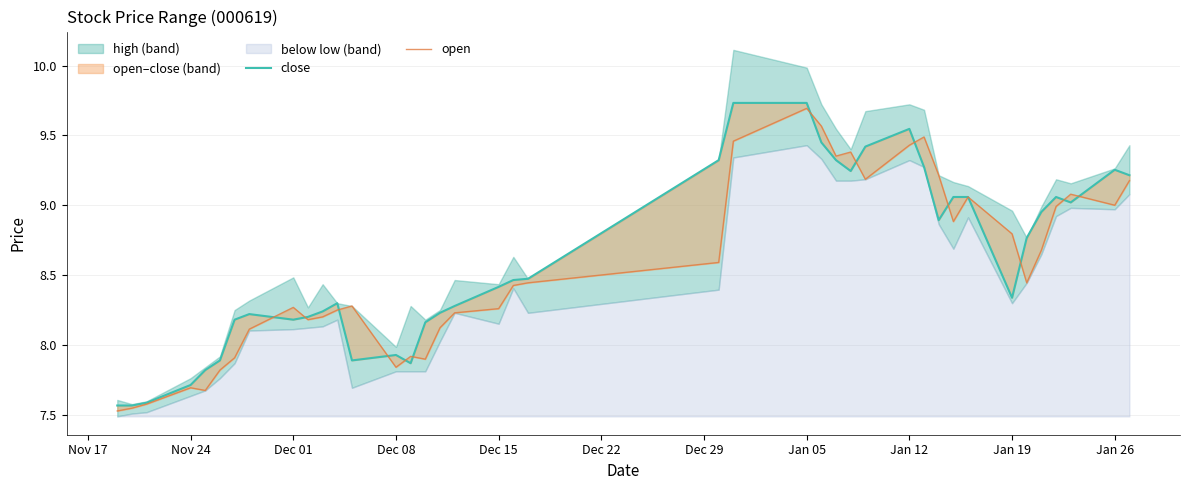

How many values in the close series are below 8?

9